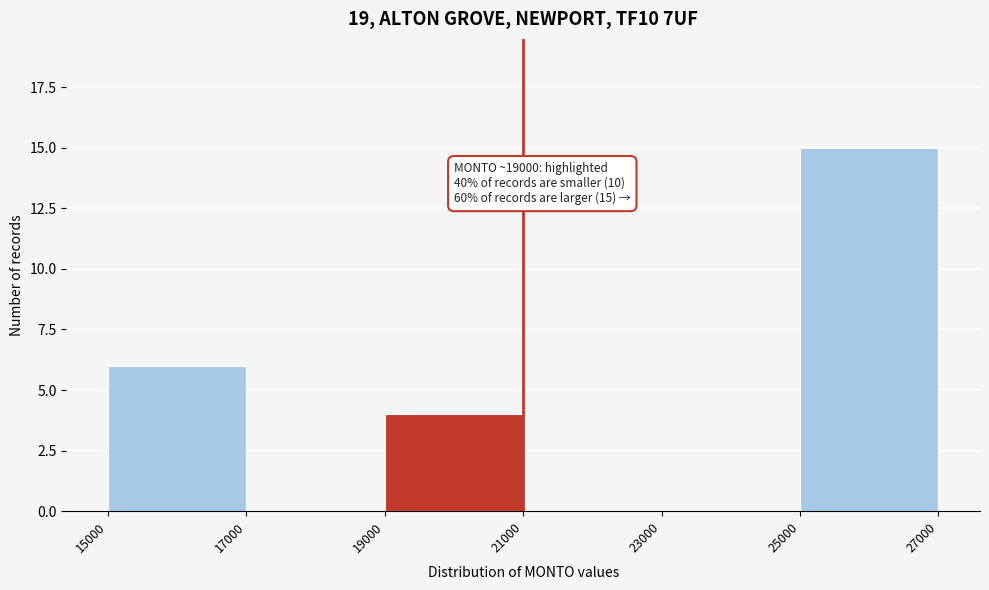

Over which range of the x-axis is the bar tallest?

25000 to 27000